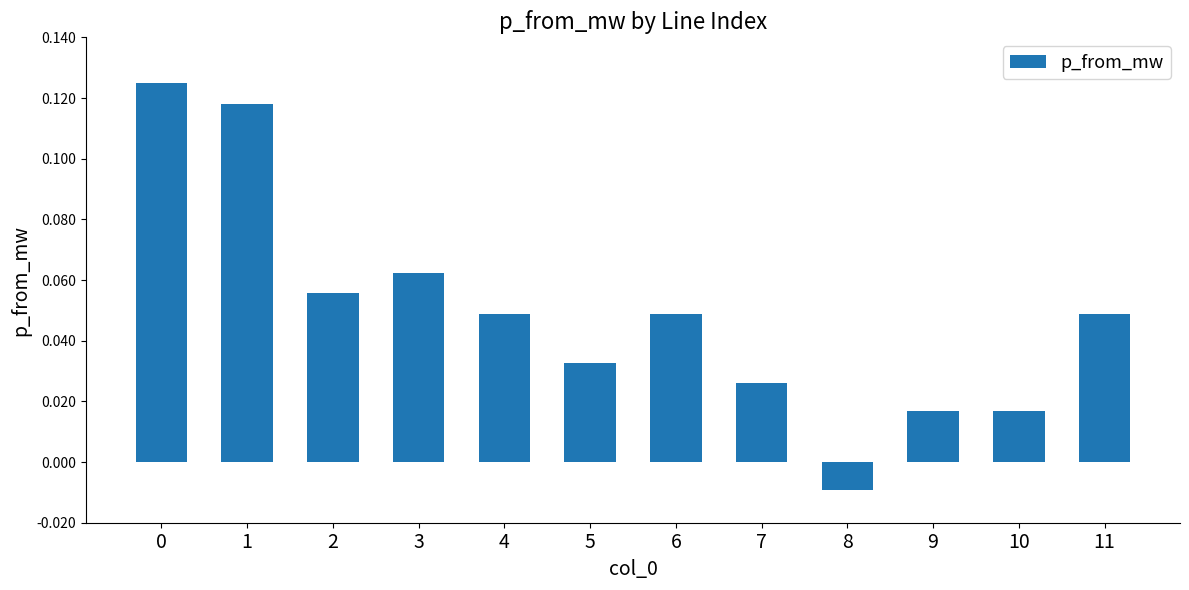

At which label is the value closest to 0?

8